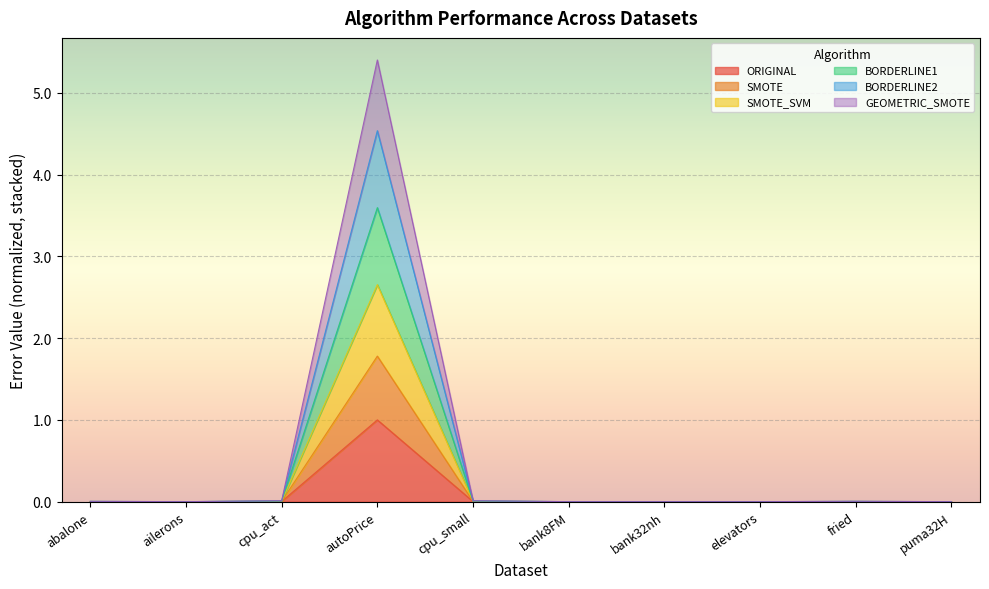

True or false: ORIGINAL and GEOMETRIC_SMOTE cross at least once.

False